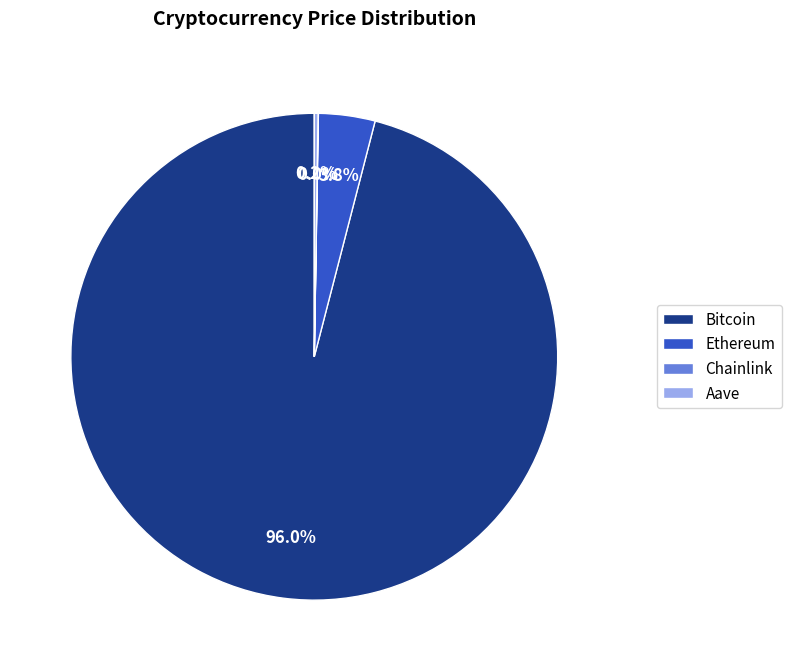

What is the largest slice in the pie chart?

Bitcoin